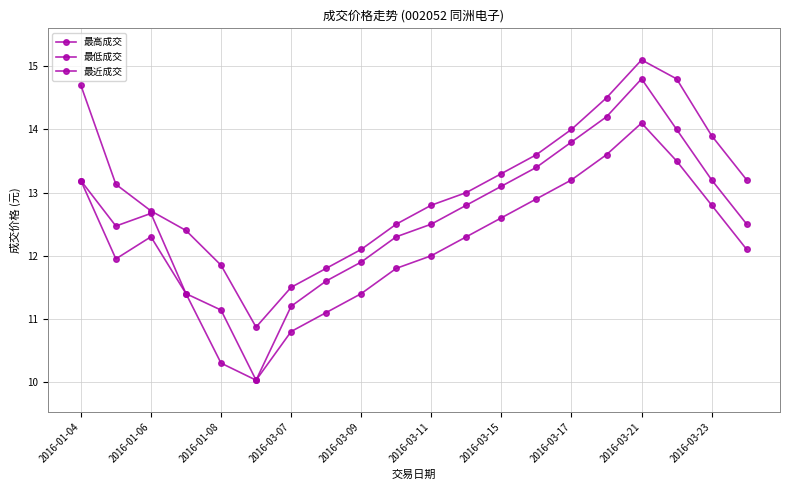

Rank the series by their average value, from highest to lowest.

最高成交, 最近成交, 最低成交